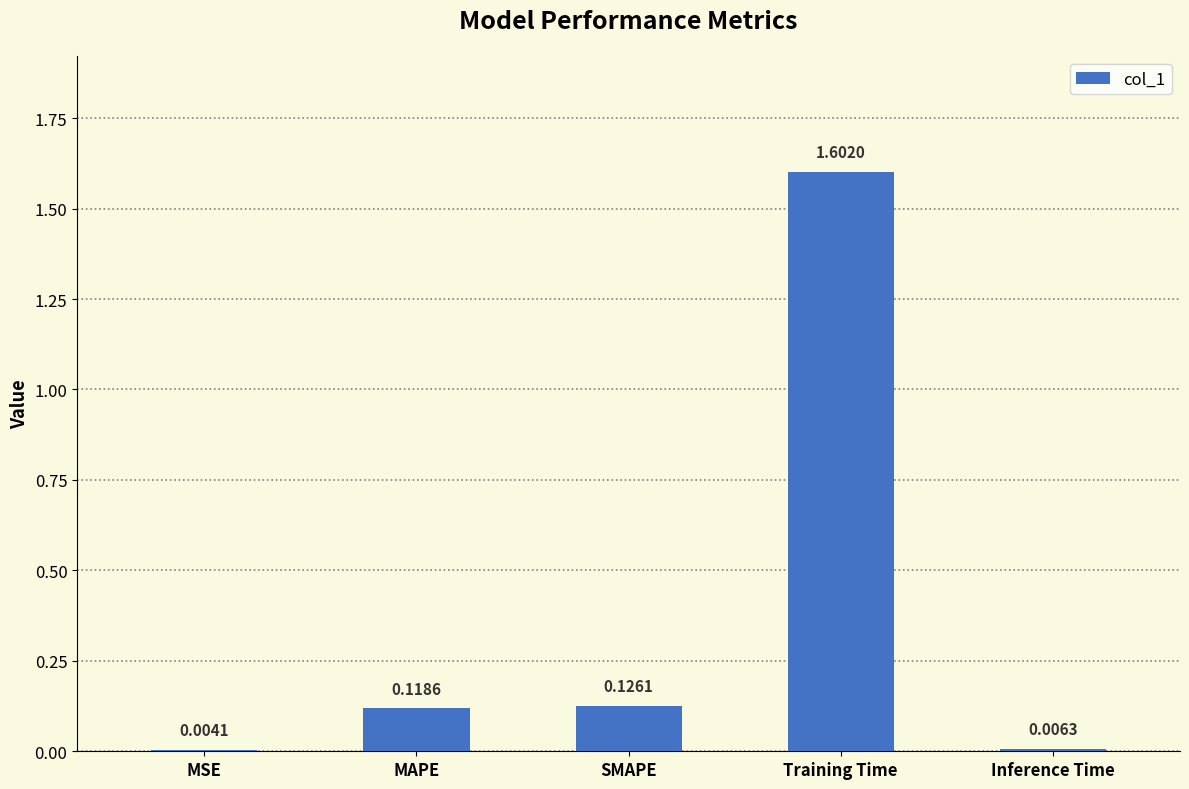

Count the number of categories in the chart.

5